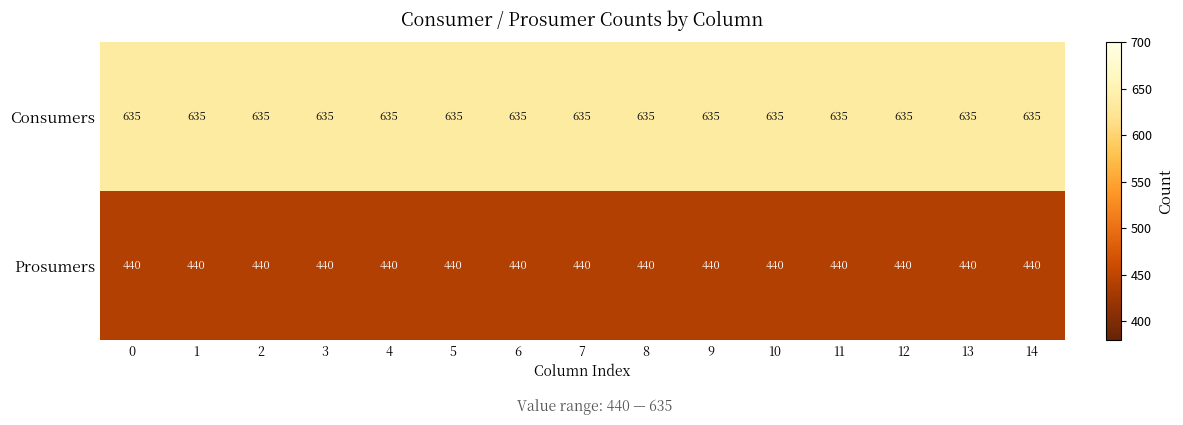

How many distinct data groups are displayed?

2